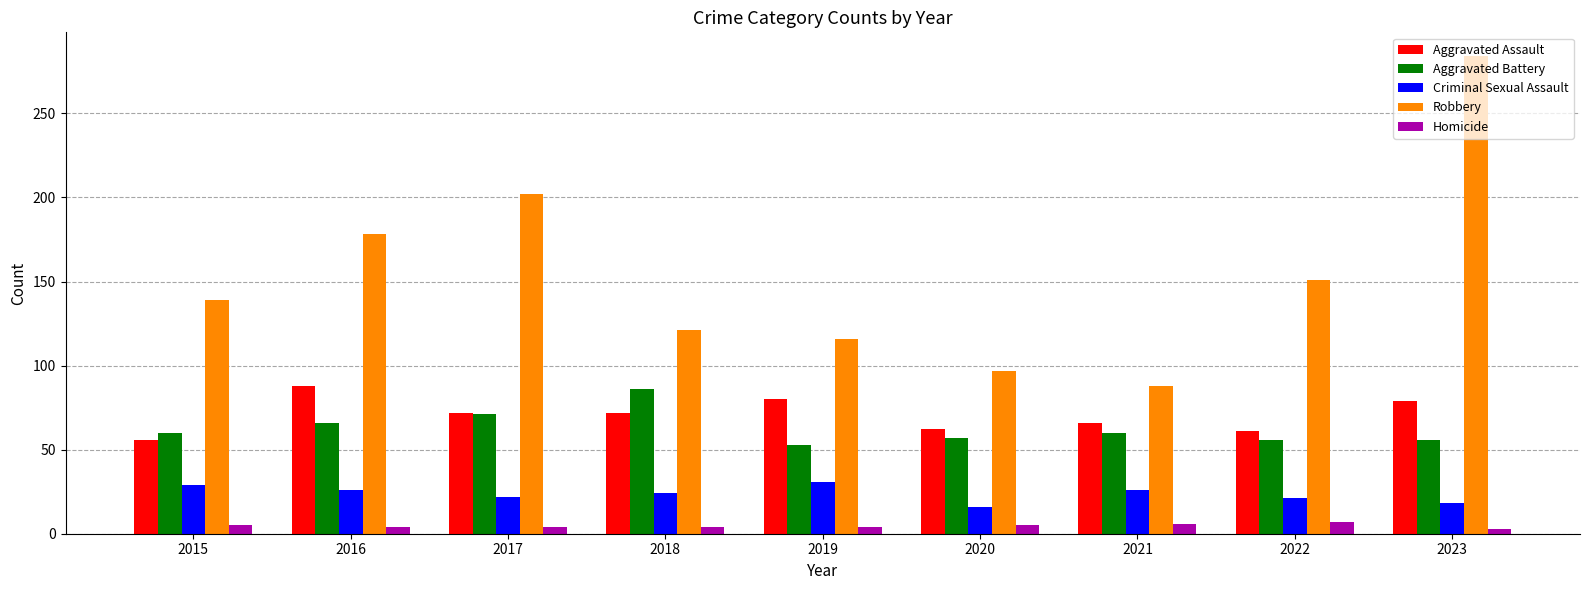

What is the average value of the Homicide series?

5